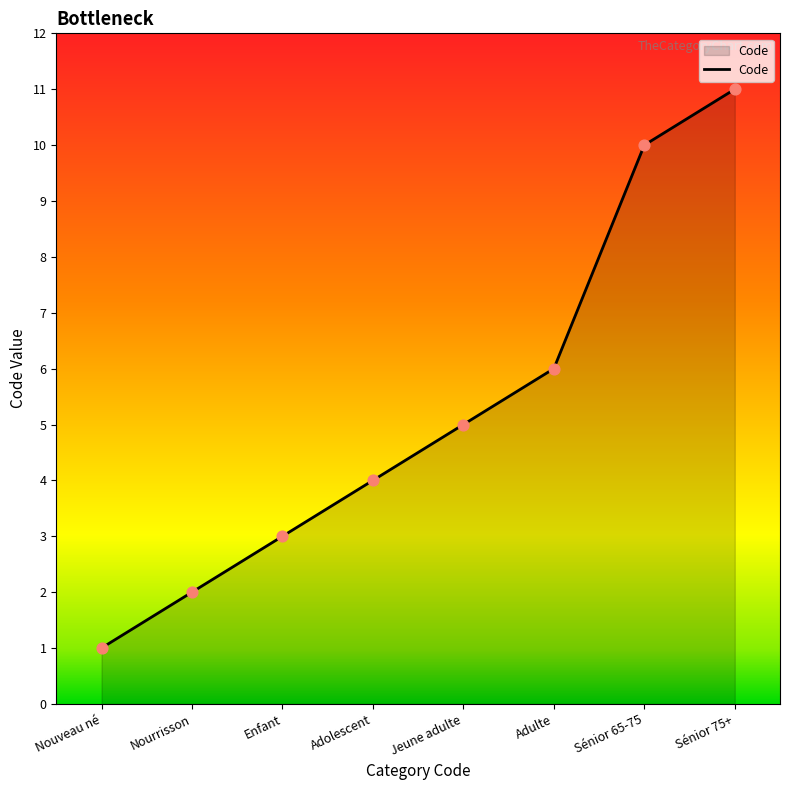

Approximately how many times larger is the value at Adulte compared to Sénior 65-75?

0.6